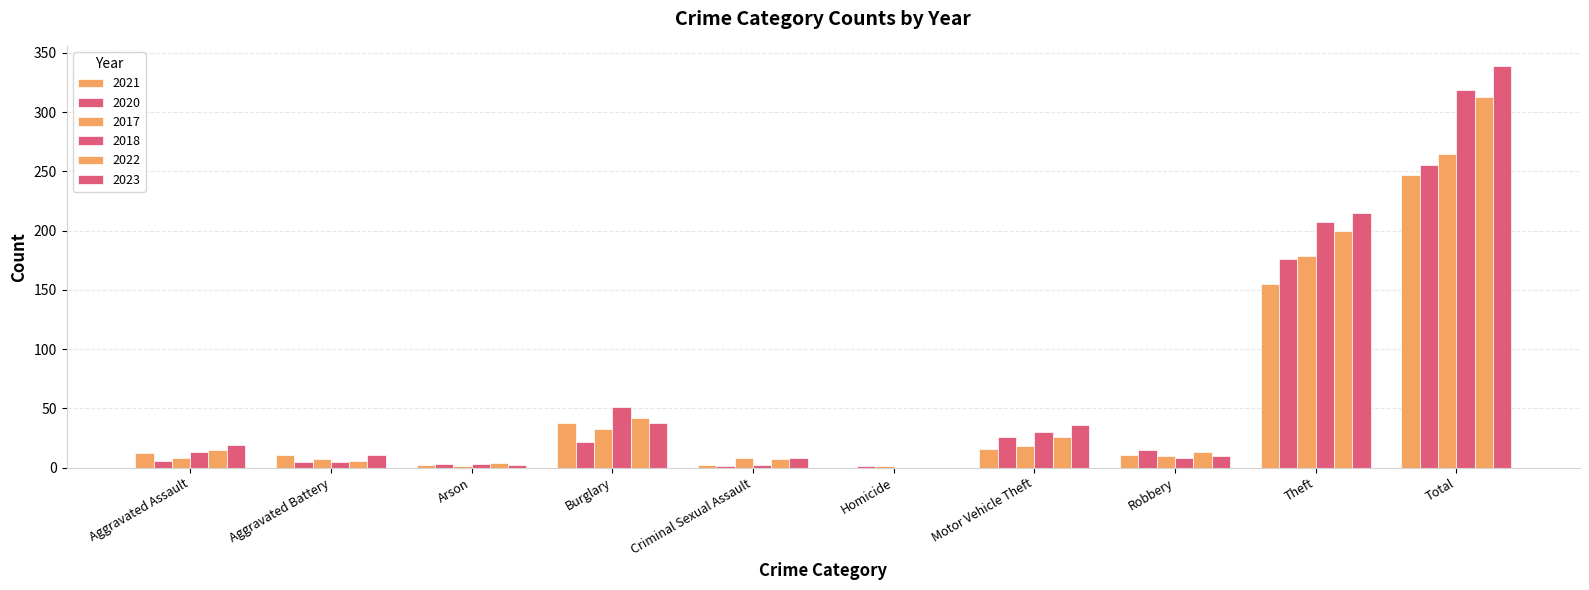

How many values in 2022 are above zero?

9